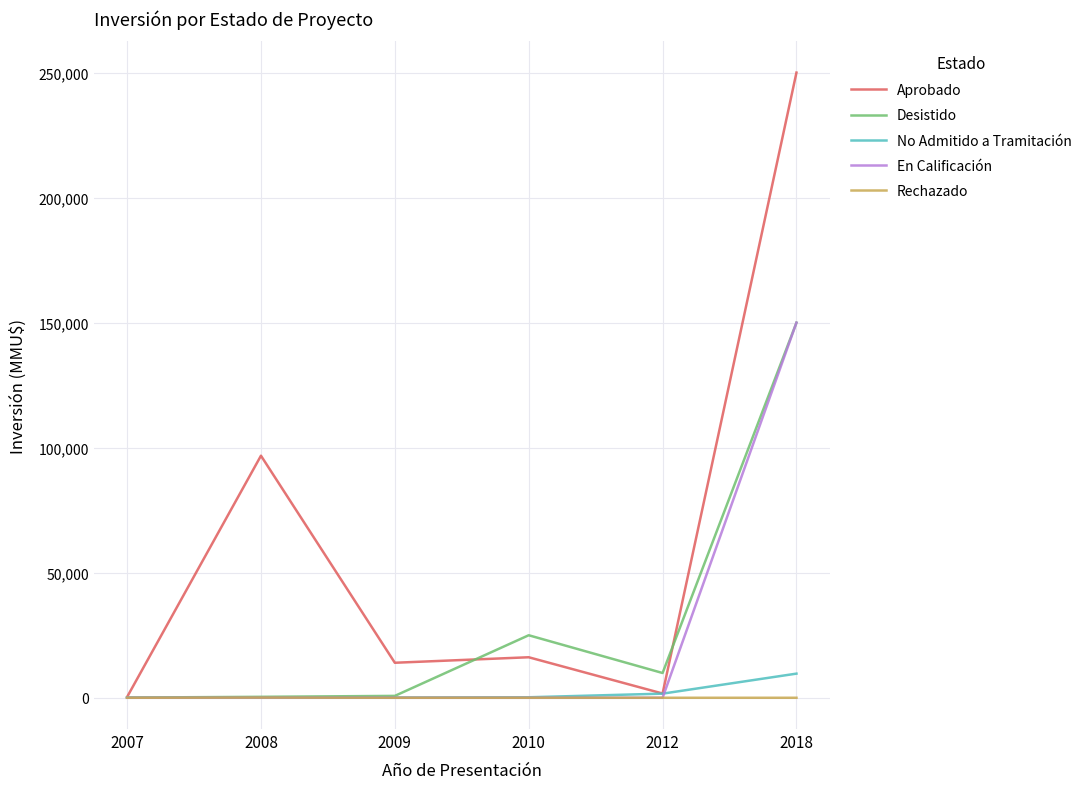

The value of Rechazado at 2009 is 0. True or false?

True